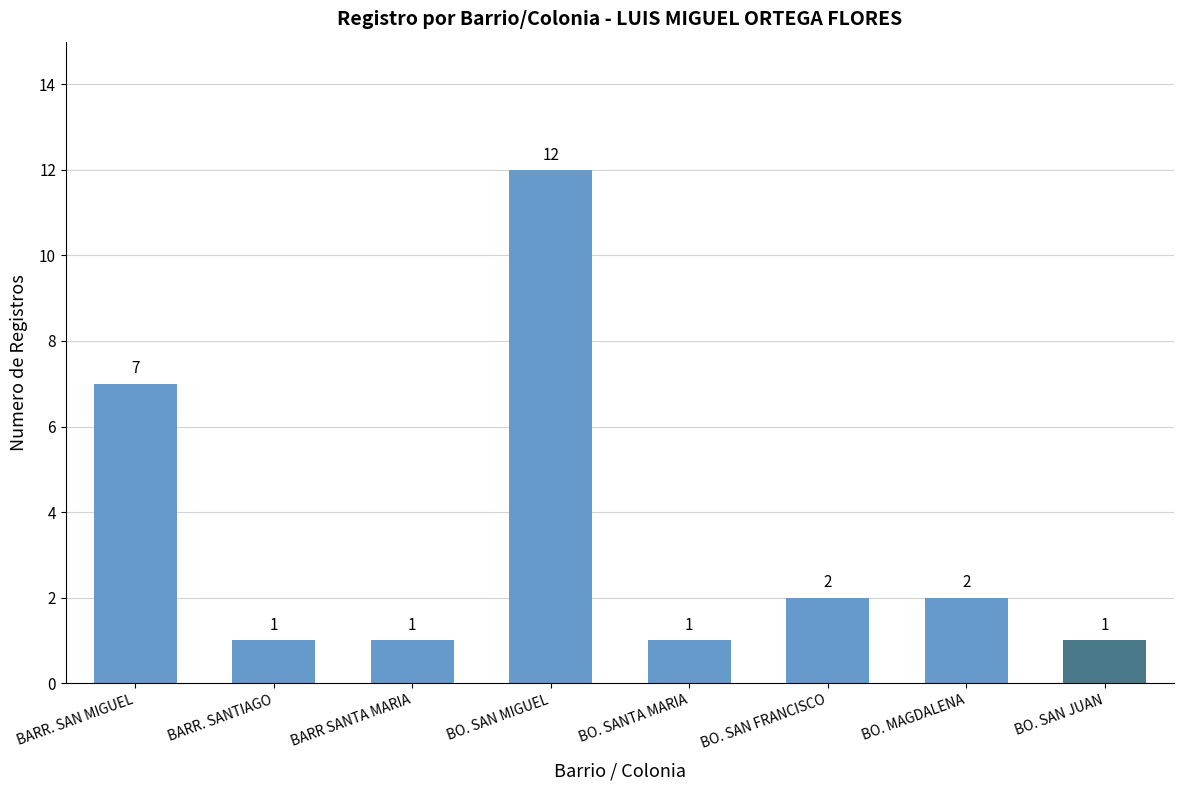

Approximately how many times larger is the value at BARR. SAN MIGUEL compared to BO. SAN MIGUEL?

0.6